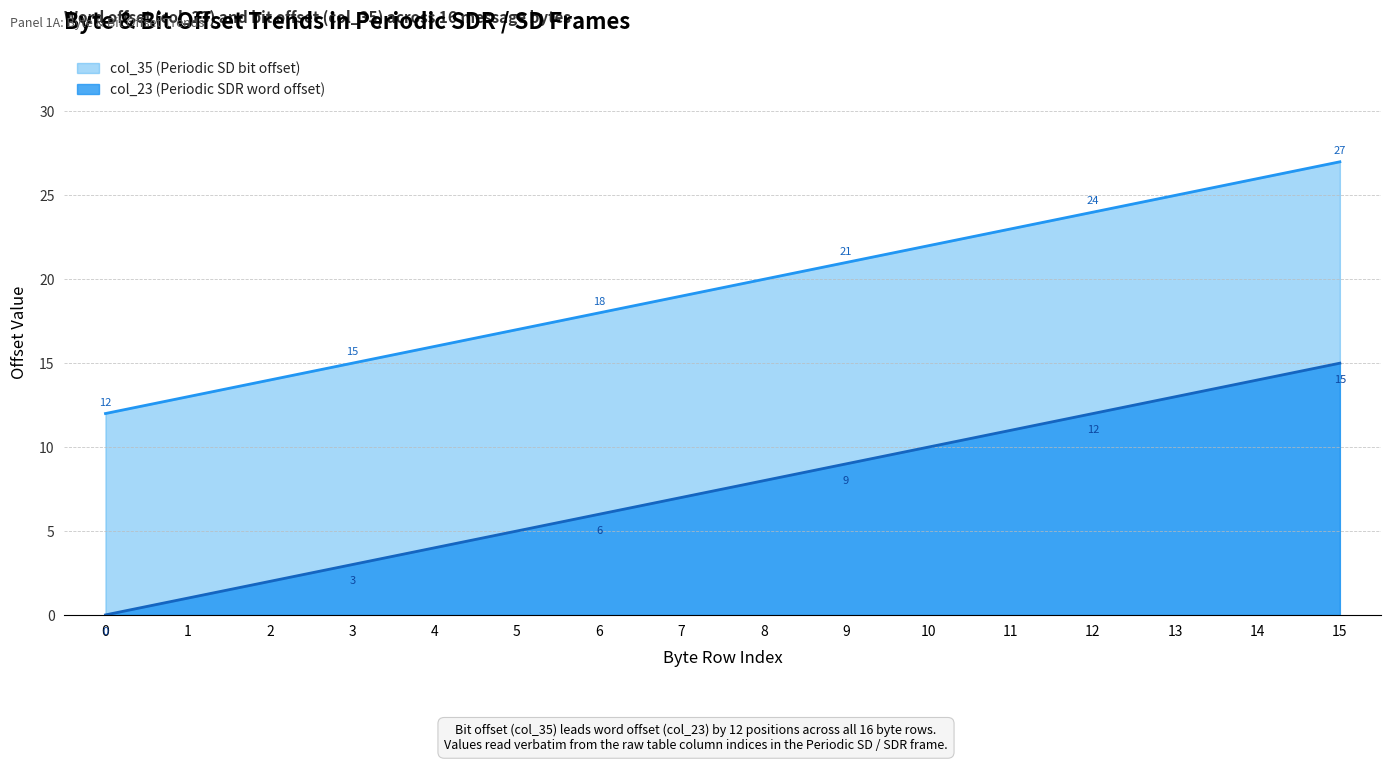

At which label is Byte Index closest to 7?

7